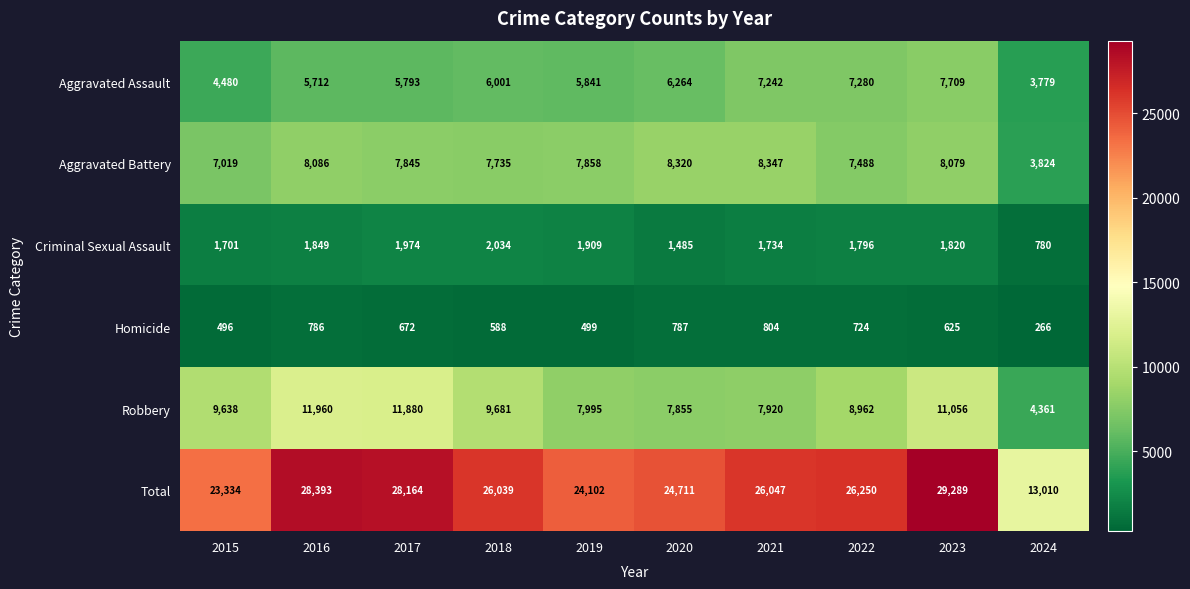

At which category does the chart reach its peak across all series?

2023